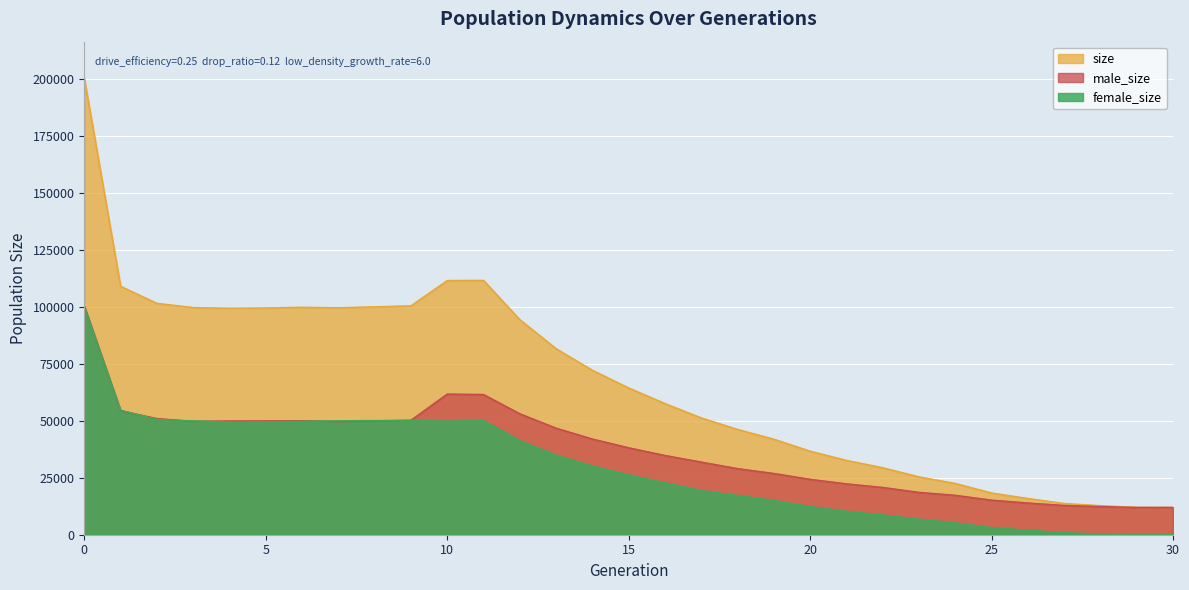

What is the difference between the female_size values at 21 and 27?

9460